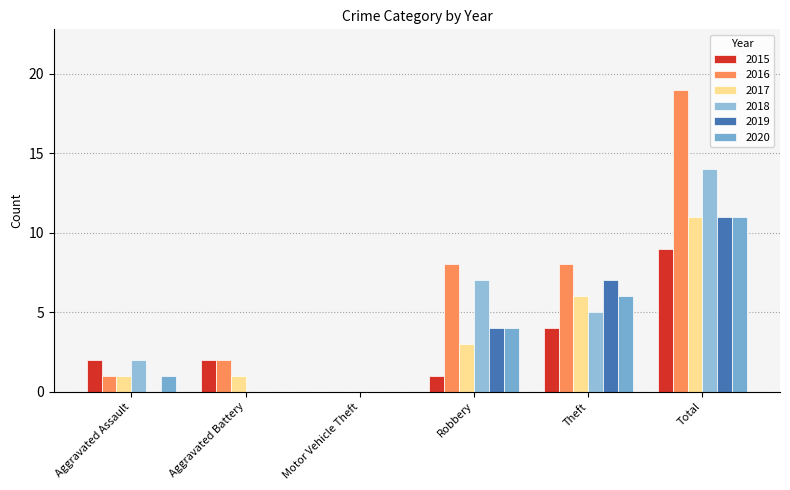

Rank the series by their maximum value, from highest to lowest.

2016, 2018, 2017, 2019, 2020, 2015